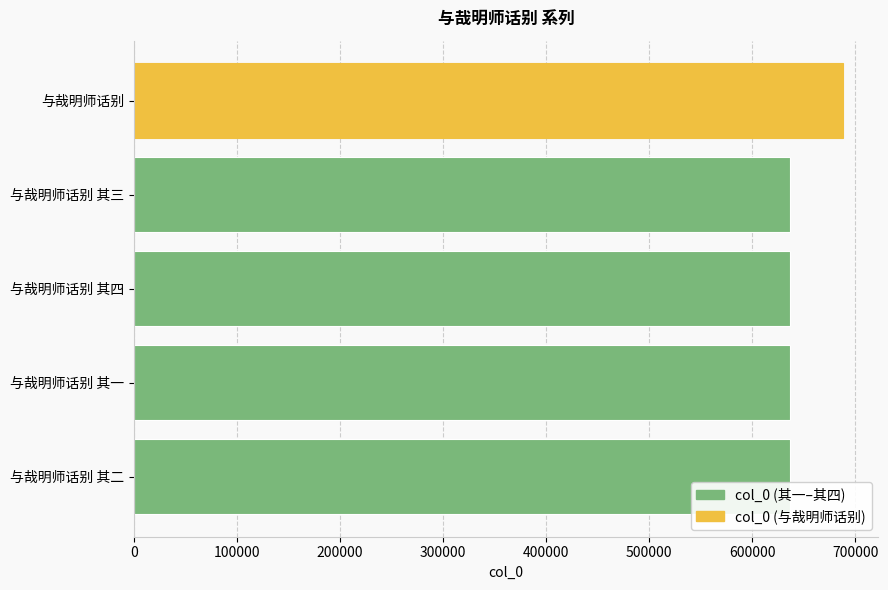

At which label is the value closest to 662456?

与哉明师话别 其四